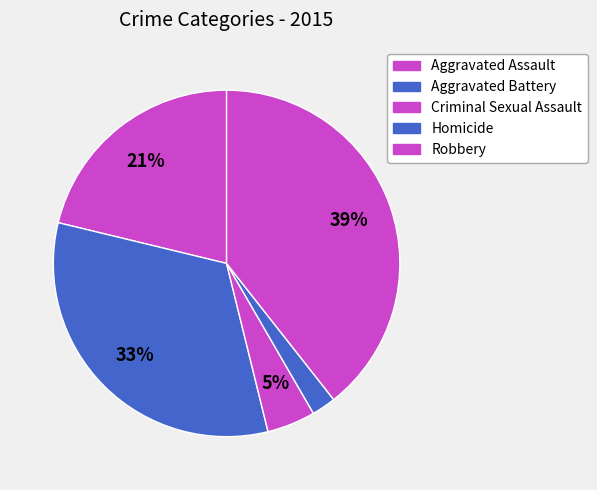

To the nearest percent, what portion does Robbery represent?

39%